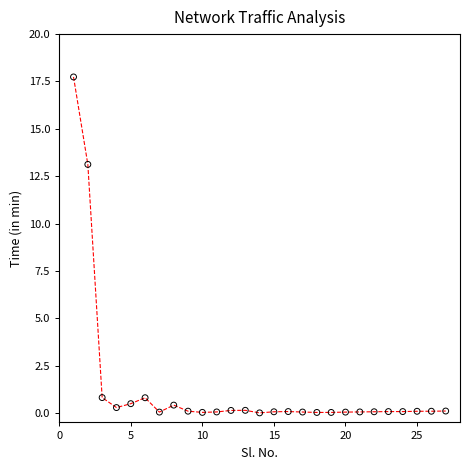

What is the range of Y values (max minus min)?

17.7